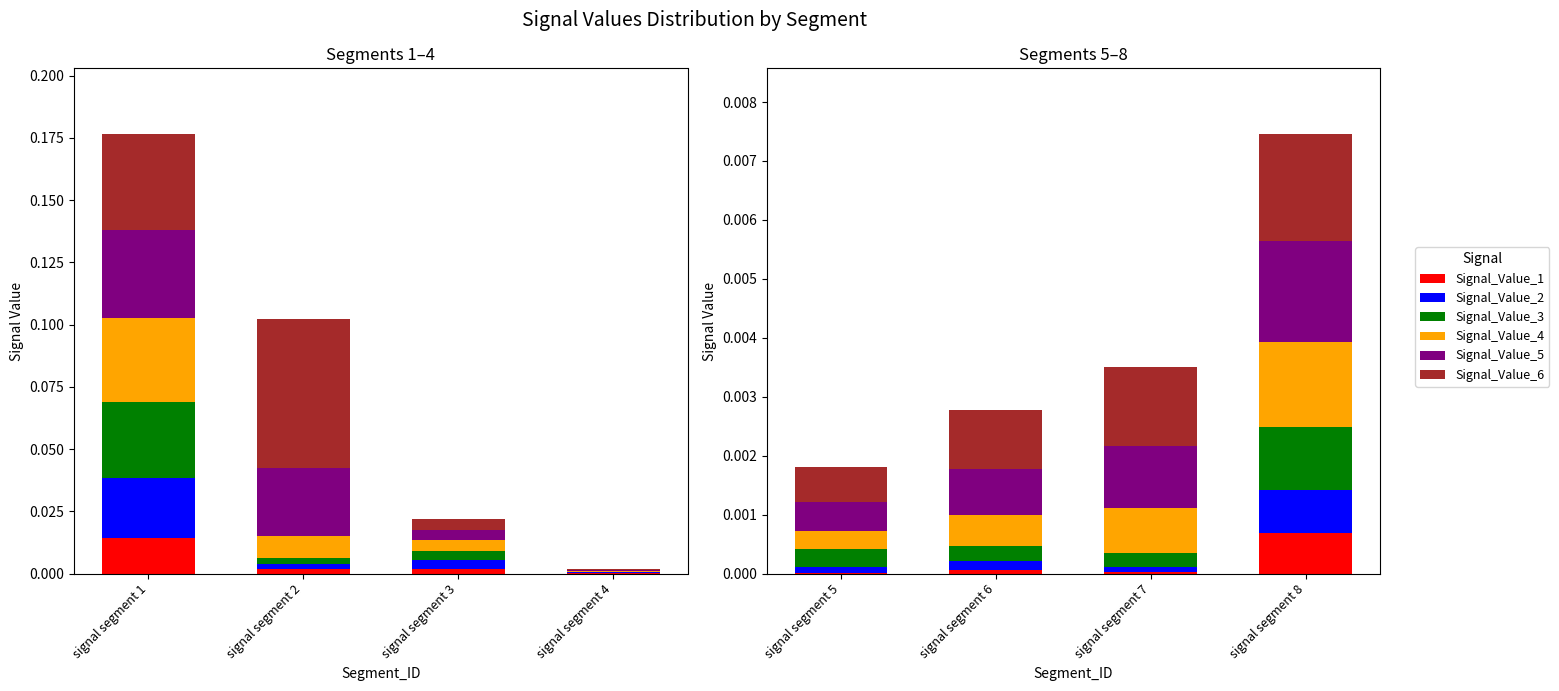

How many bars are there in each group?

6